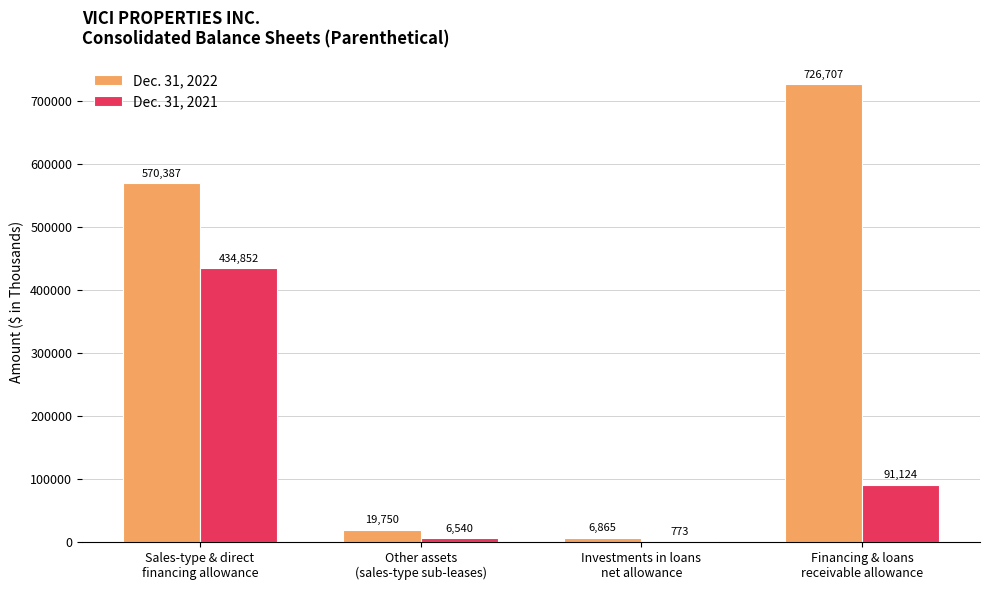

Which series has the largest total across all categories?

Dec. 31, 2022